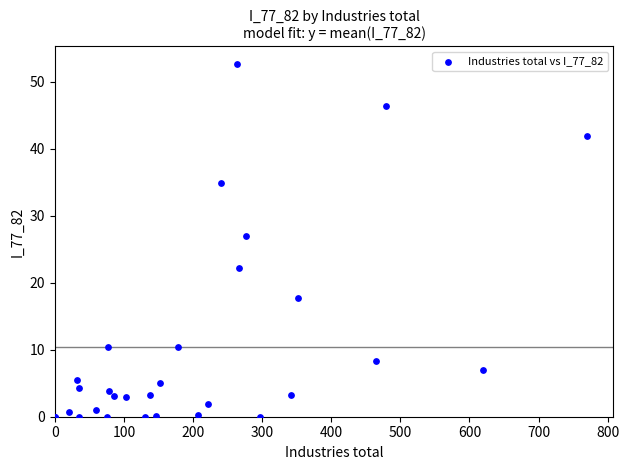

What Y value in the scatter plot is closest to 26?

27.1